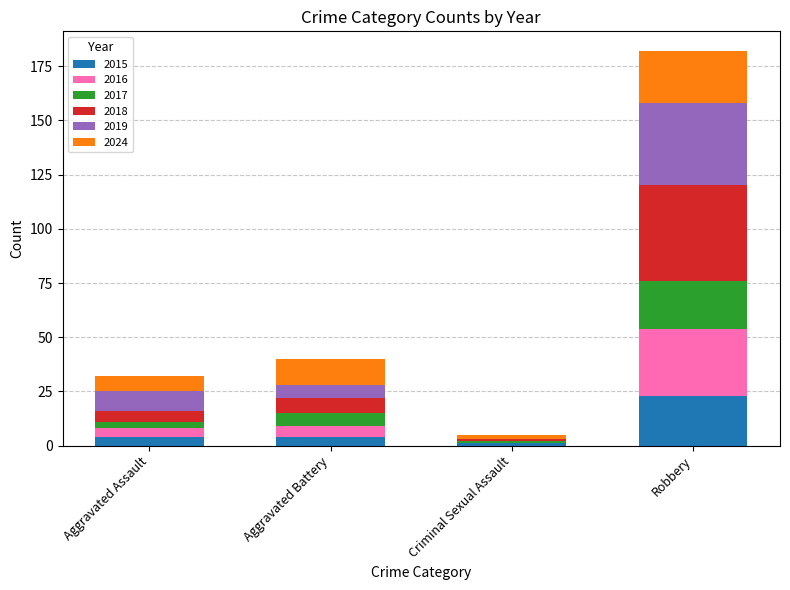

What is the total value across all series at Robbery?

182